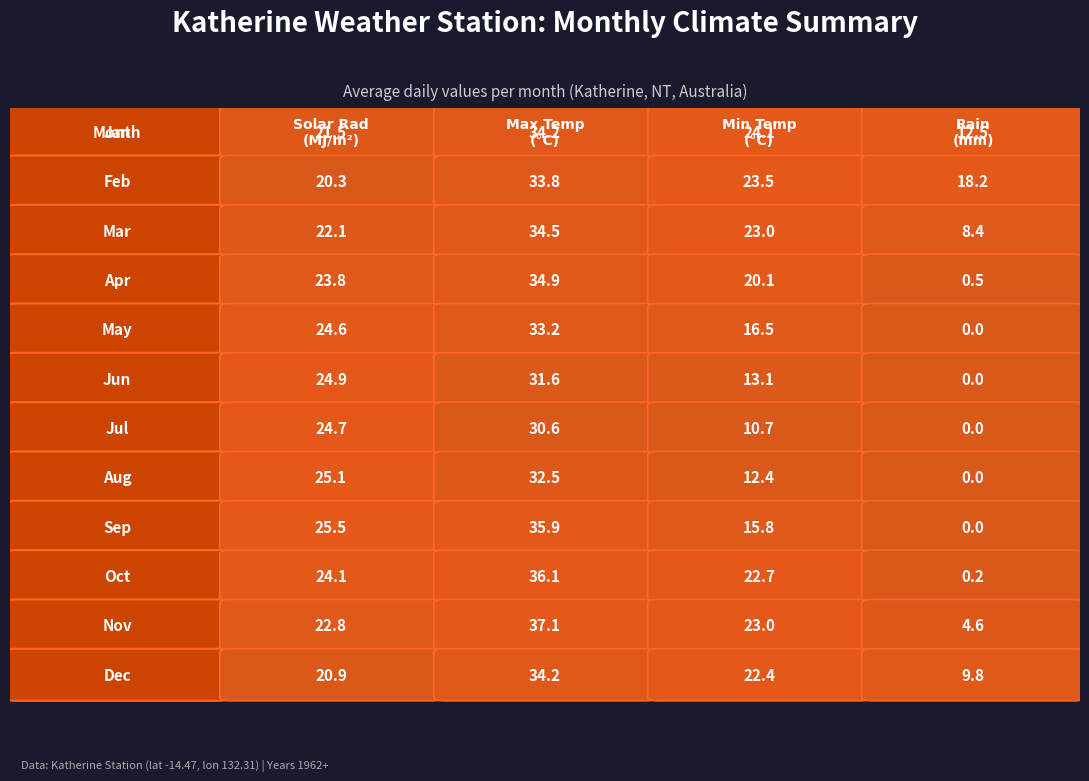

Is the value of Feb at 2 greater than the value of Dec at 2?

Yes